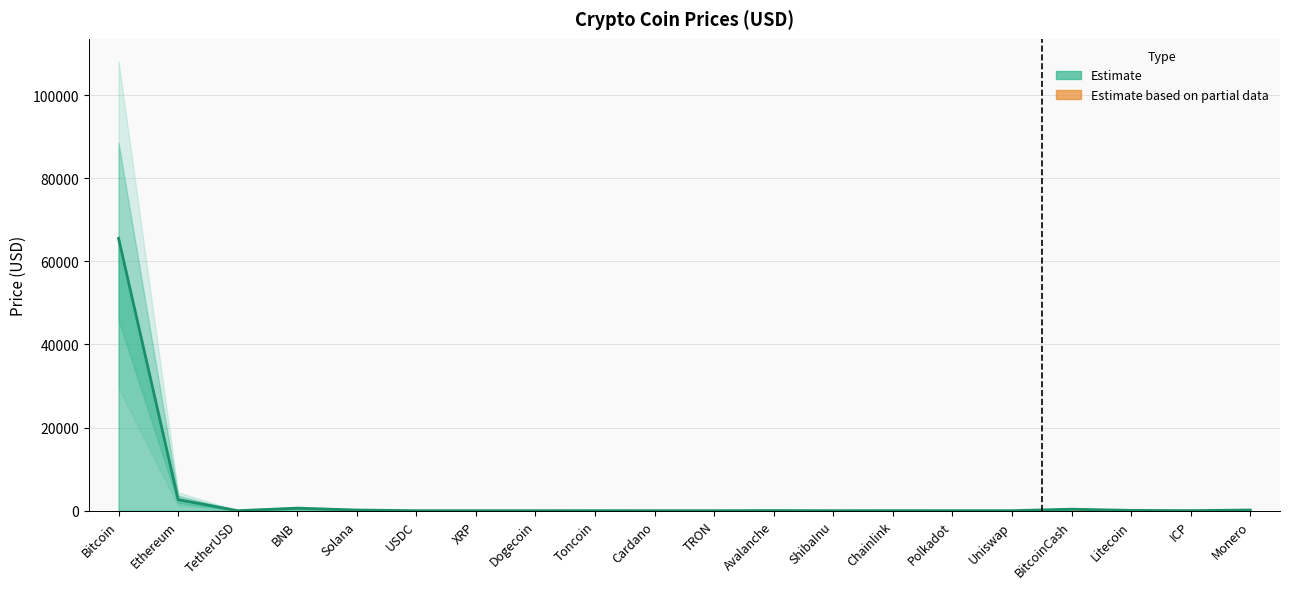

List the labels in order of value, smallest first.

ShibaInu, Dogecoin, TRON, Cardano, XRP, TetherUSD, USDC, Polkadot, Toncoin, Uniswap, ICP, Chainlink, Avalanche, Litecoin, Solana, Monero, BitcoinCash, BNB, Ethereum, Bitcoin